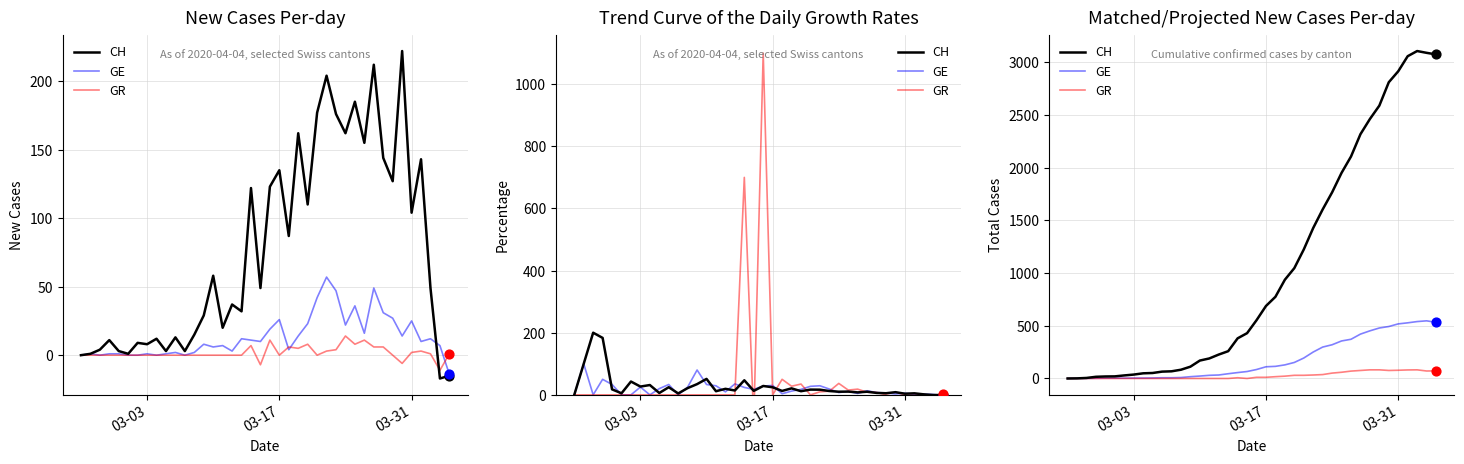

Which series has the largest total across all categories?

CH